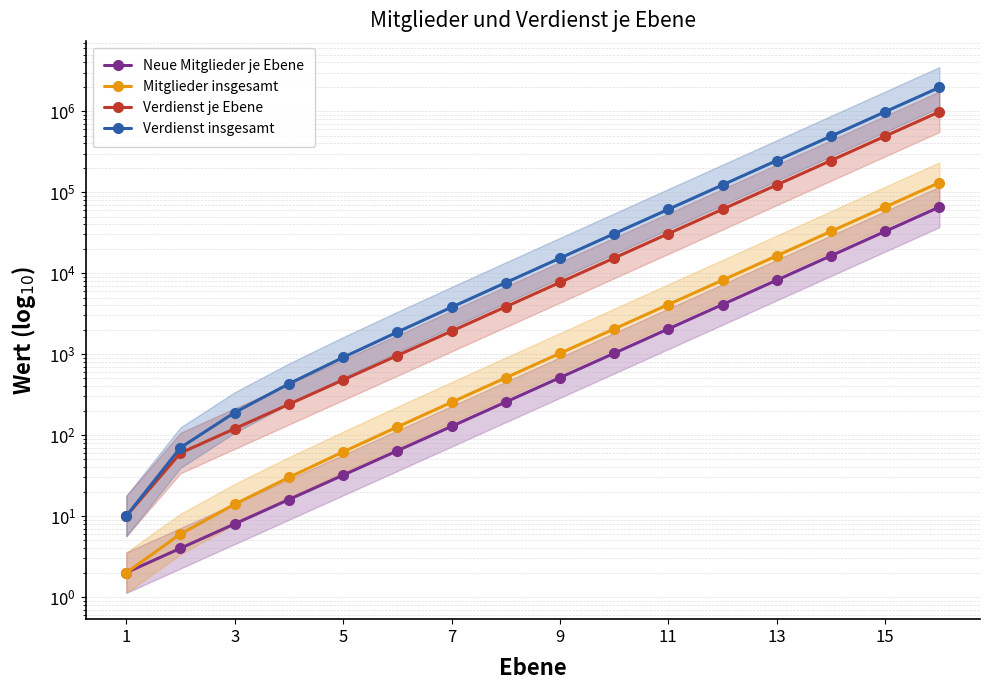

Reading left to right, what are all the values shown in this chart?

Neue Mitglieder je Ebene: 2	4	8	16	32	64	128	256	512	1024	2048	4096	8192	16384	32768	65536
Mitglieder insgesamt: 2	6	14	30	62	126	254	510	1022	2046	4094	8190	16382	32766	65534	131070
Verdienst je Ebene: 10	60	120	240	480	960	1920	3840	7680	15360	30720	61440	122880	245760	491520	983040
Verdienst insgesamt: 10	70	190	430	910	1870	3790	7630	15310	30670	61390	122830	245710	491470	982990	1966030